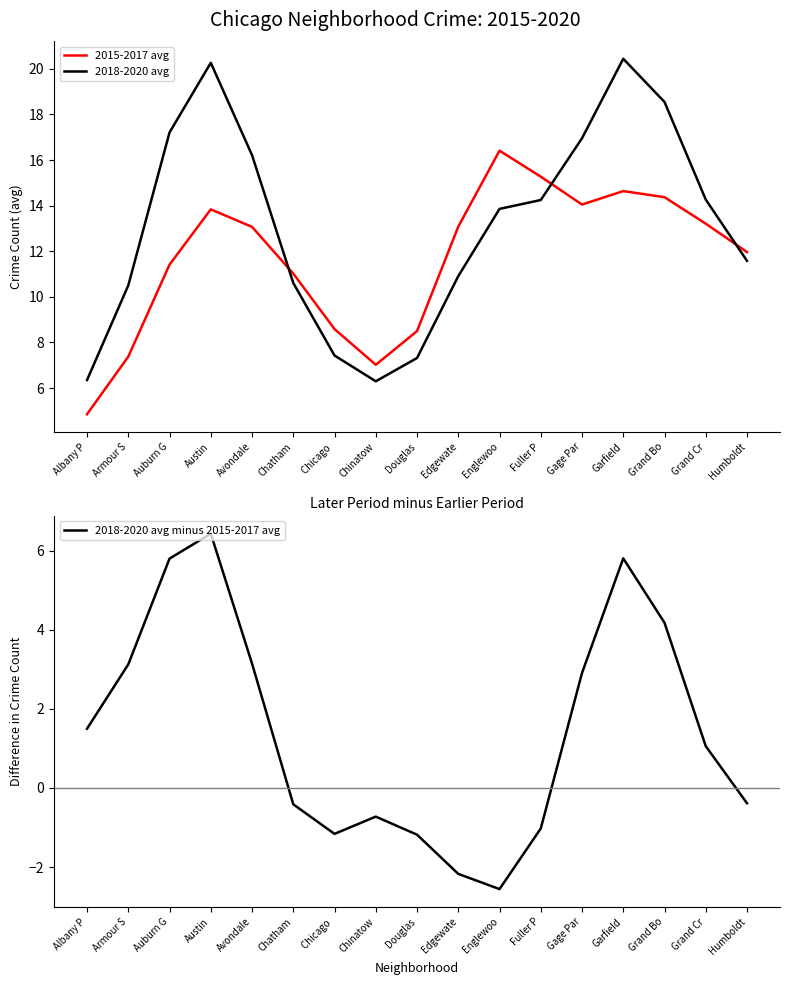

True or false: 2018-2020 avg minus 2015-2017 avg has more than 1 interior local peaks.

True